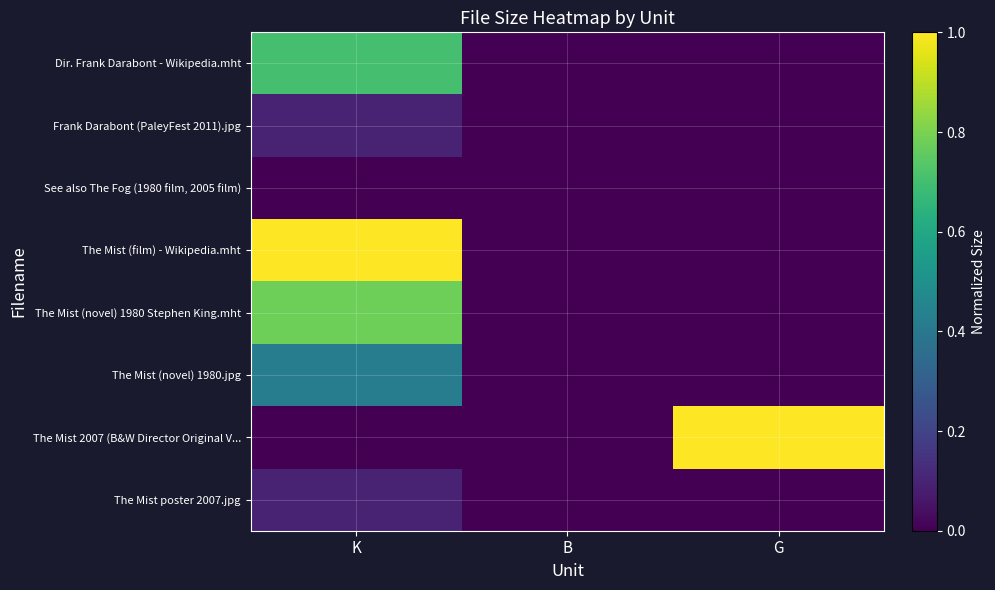

Reading left to right, transcribe all the data shown in this chart.

Dir. Frank Darabont - Wikipedia.mht: K=0.7	B=0.0	G=0.0
Frank Darabont (PaleyFest 2011).jpg: K=0.1	B=0.0	G=0.0
See also The Fog (1980 film, 2005 film): K=0.0	B=0.0	G=0.0
The Mist (film) - Wikipedia.mht: K=1.0	B=0.0	G=0.0
The Mist (novel) 1980 Stephen King.mht: K=0.8	B=0.0	G=0.0
The Mist (novel) 1980.jpg: K=0.4	B=0.0	G=0.0
The Mist 2007 (B&W Director Original V...: K=0.0	B=0.0	G=1.0
The Mist poster 2007.jpg: K=0.1	B=0.0	G=0.0